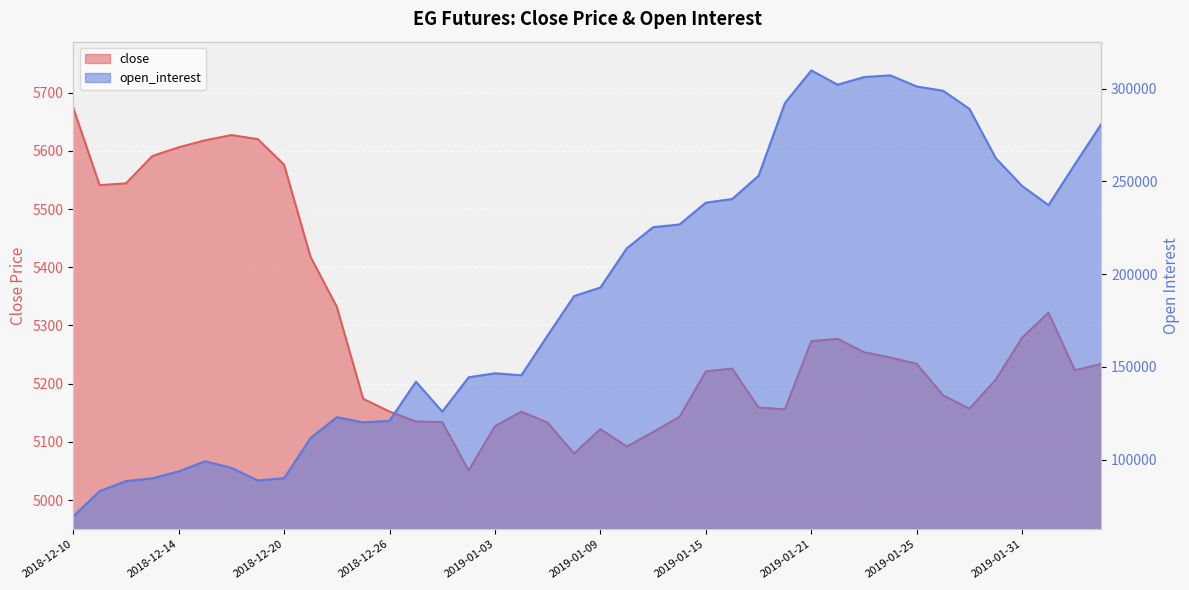

What is the minimum value for close?

5051